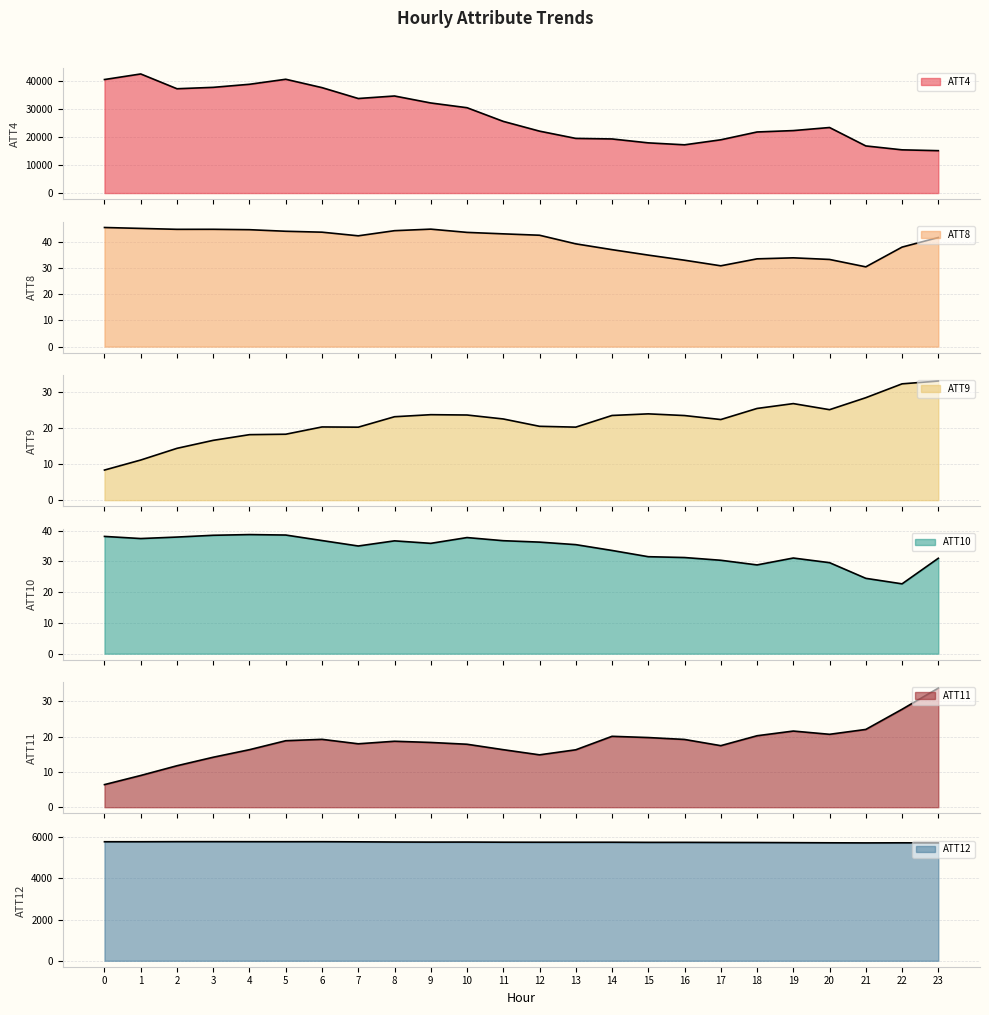

What is the greatest value displayed?

42700.0